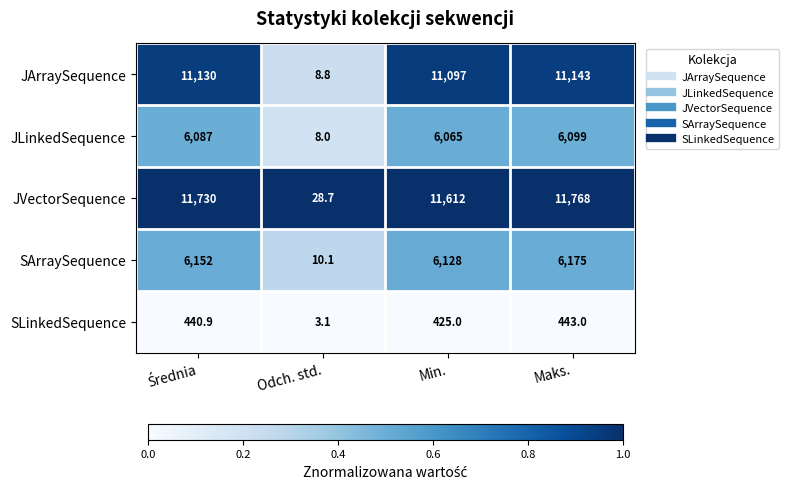

List the series in order of their peak value, highest first.

JVectorSequence, JArraySequence, SArraySequence, JLinkedSequence, SLinkedSequence